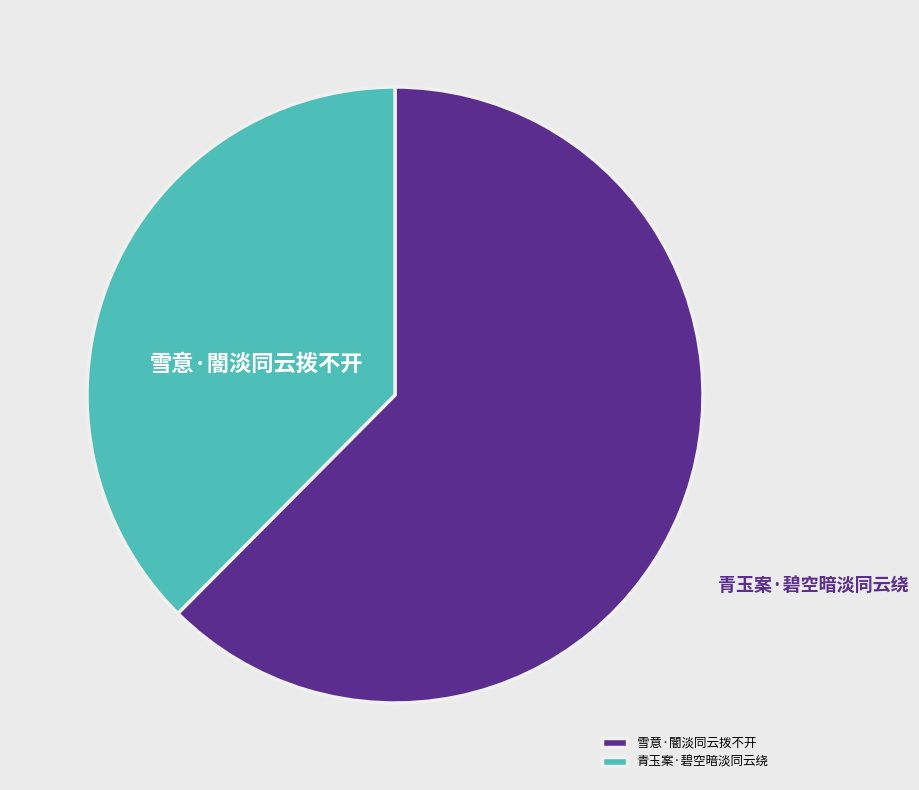

The 雪意·闇淡同云拨不开 slice represents 56% of the pie. True or false?

False